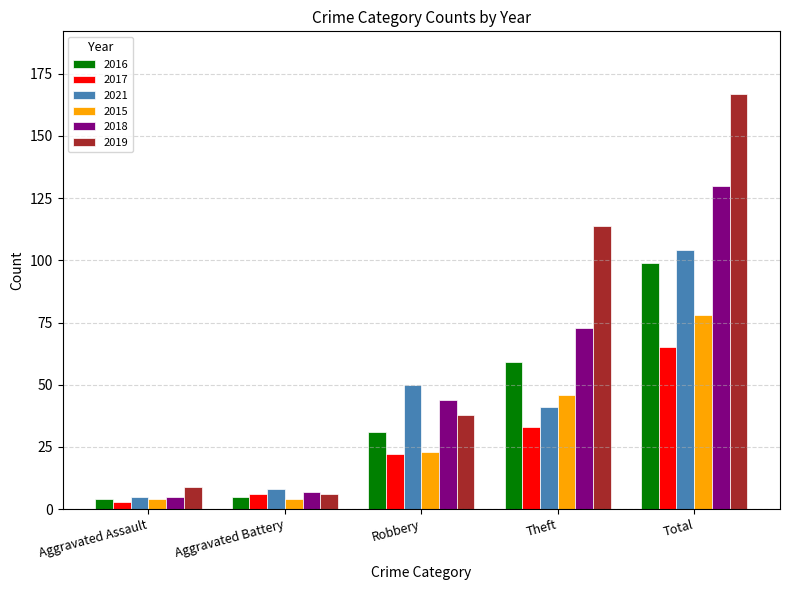

What is the maximum value shown in the chart?

167